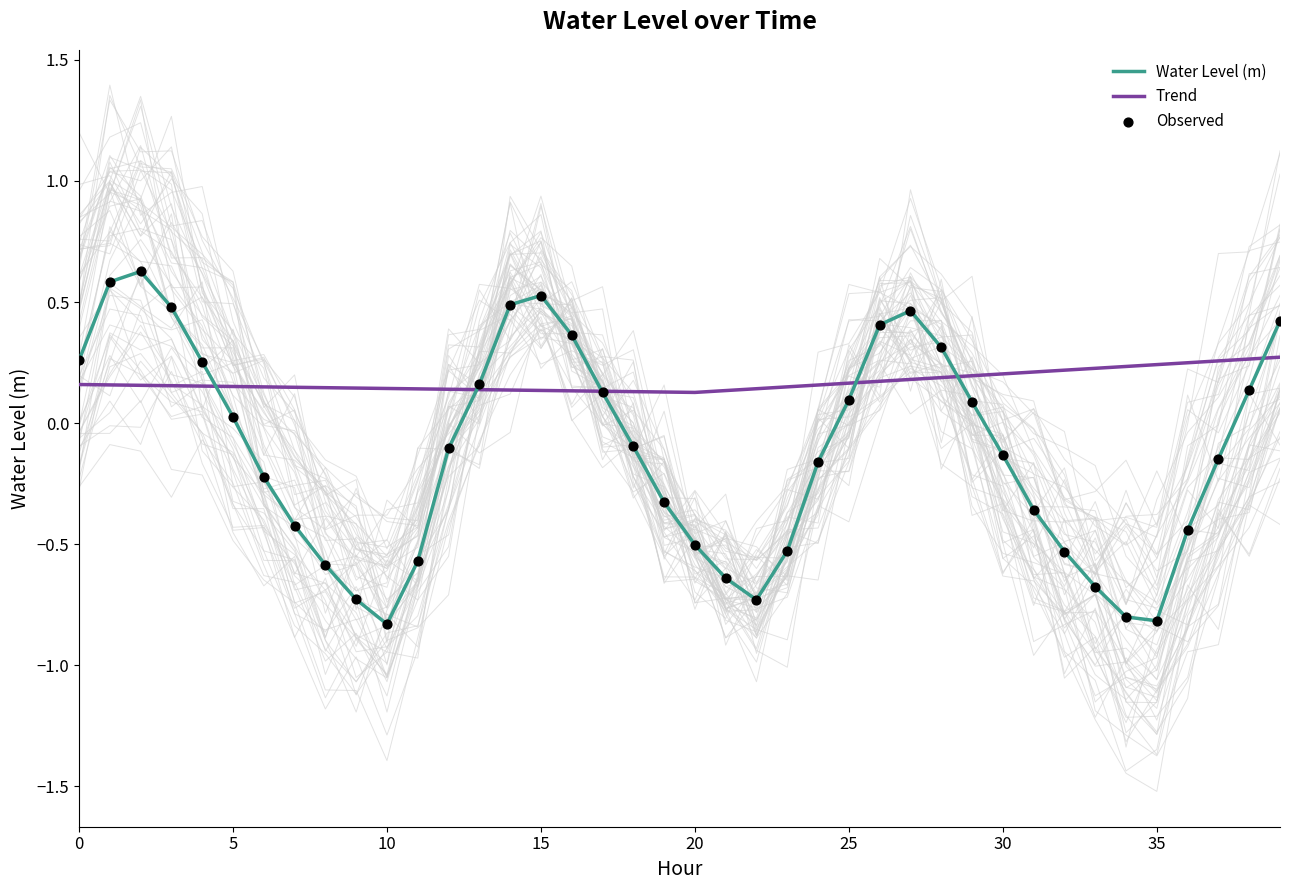

What is the change in value from 2023-01-27 08:00 to 2023-01-27 12:00?

+0.5